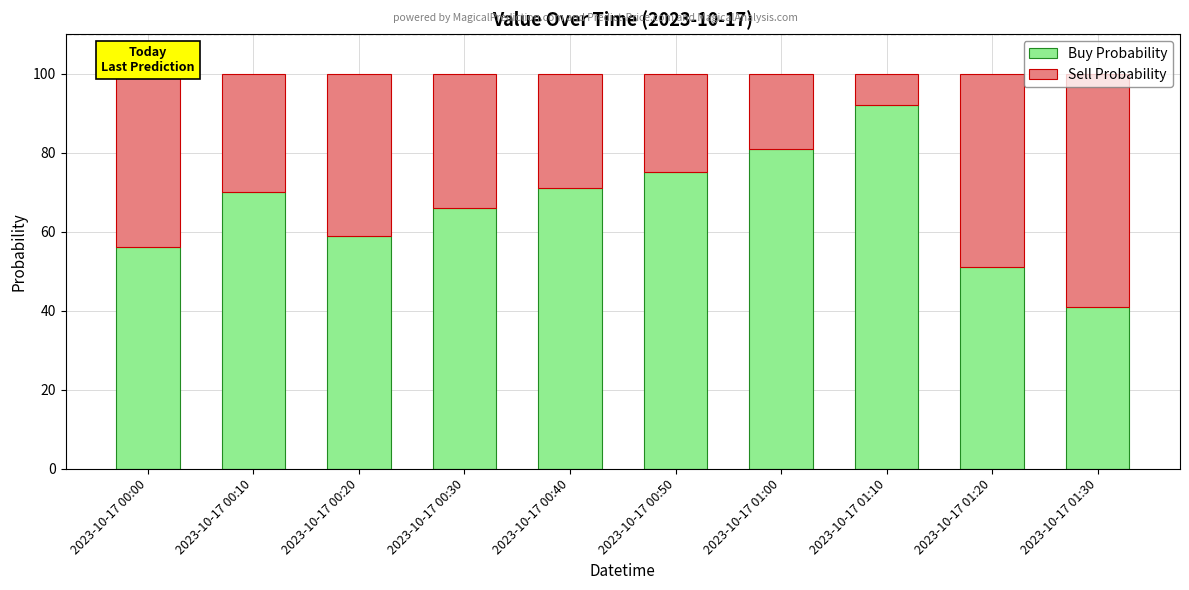

What is the difference between the maximum and minimum values in the Buy Probability series?

51